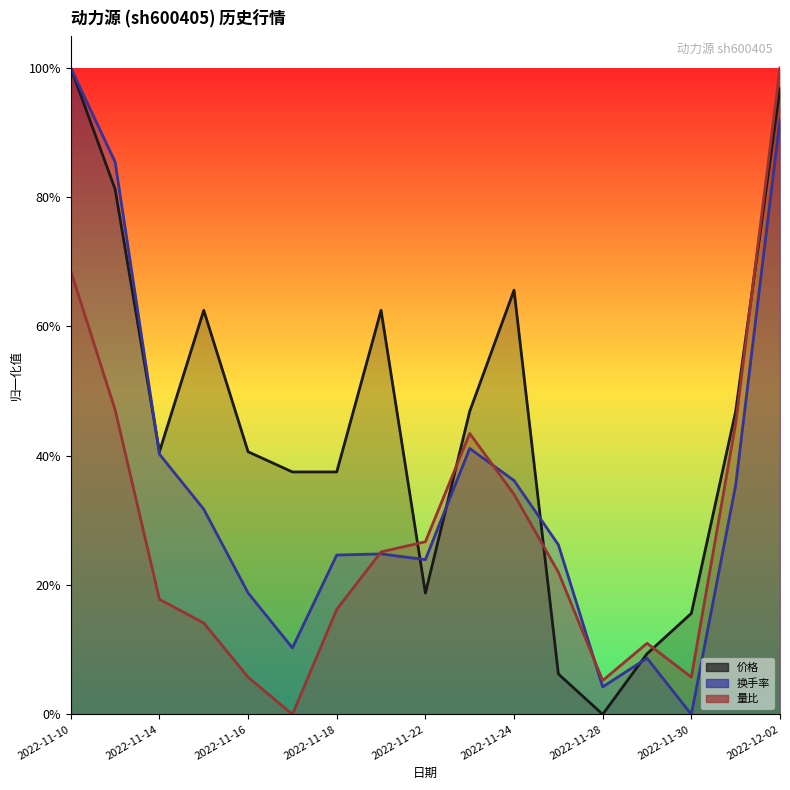

What is the value of the 换手率 point at the 16th from the left?

0.4